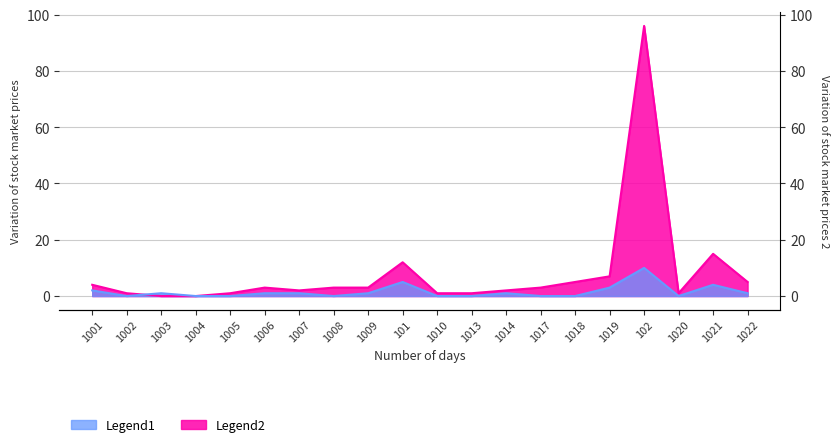

What is the label of the 20th point from the right?

1001